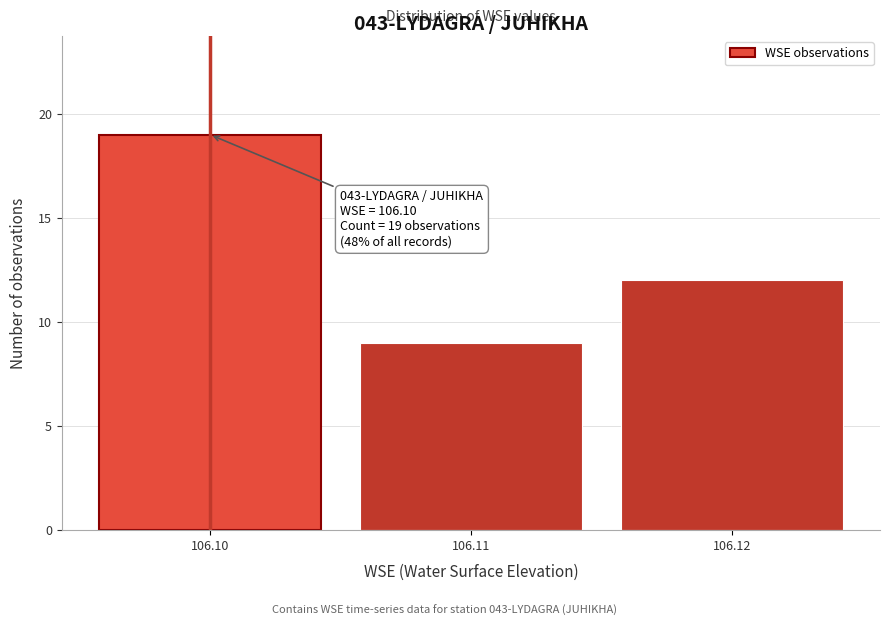

Reading left to right, what are all the values shown in this chart?

19	9	12